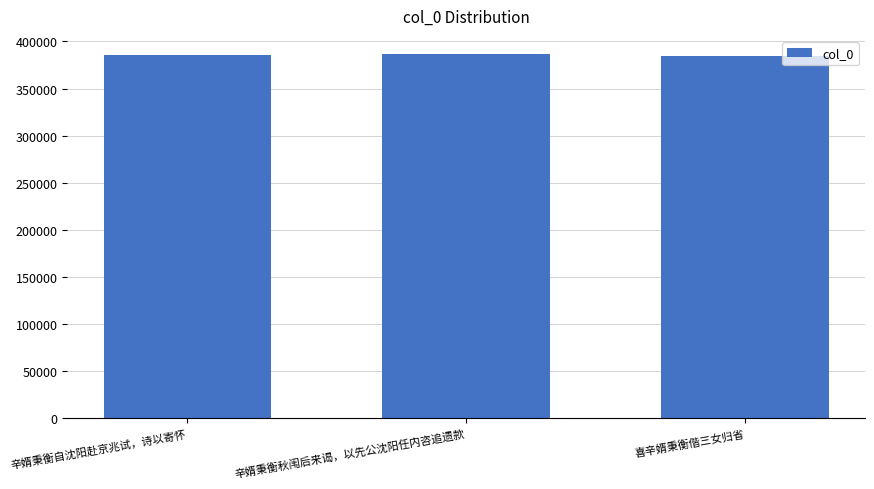

What is the maximum value shown in the chart?

386581